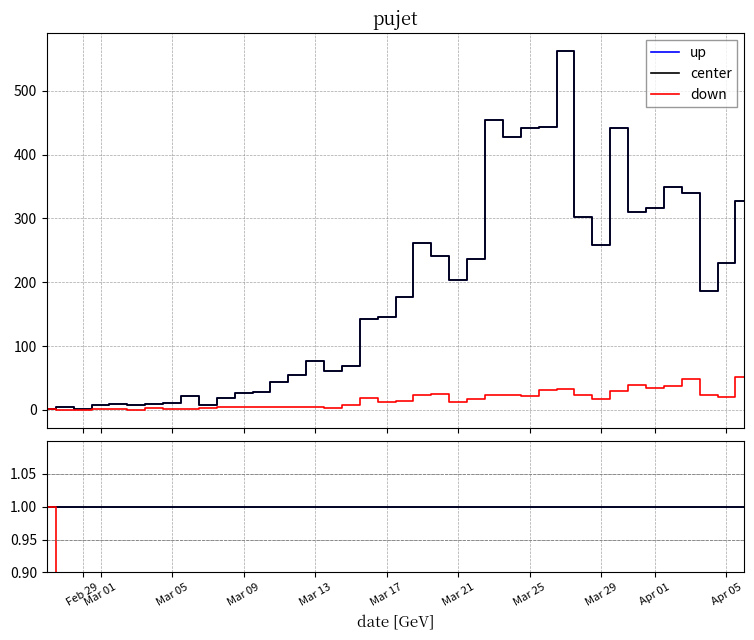

How many lines are shown in the chart?

3